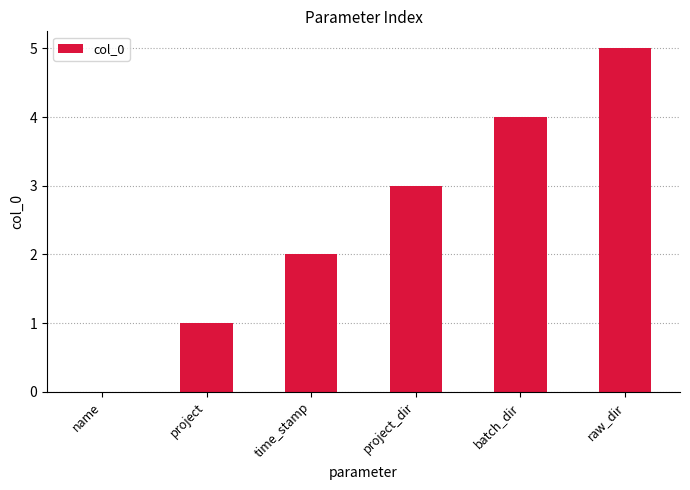

What is the greatest value displayed?

5